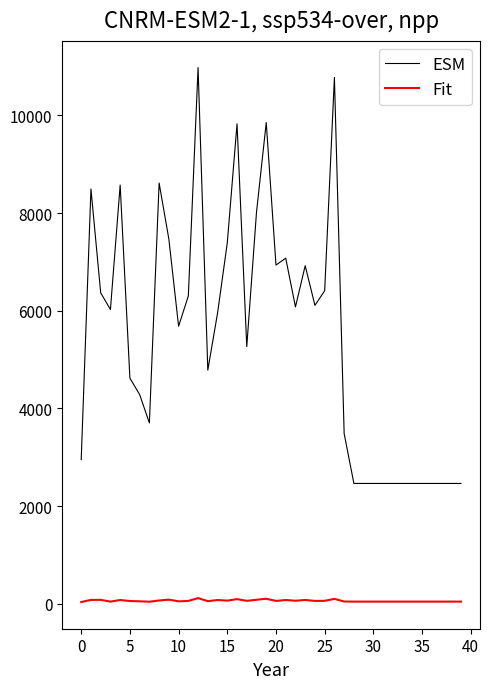

Which series has the widest spread of values?

ESM